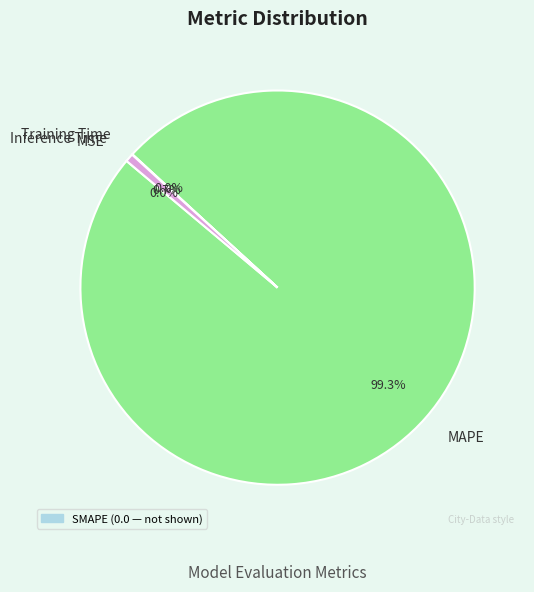

Which category has the biggest portion of the pie?

MAPE